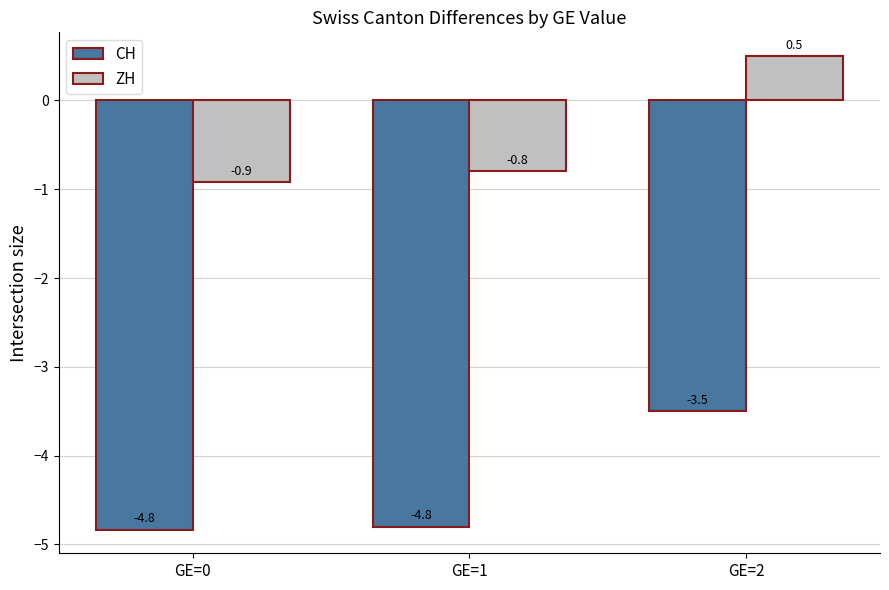

Is the value of CH at GE=1 greater than the value of ZH at GE=1?

No